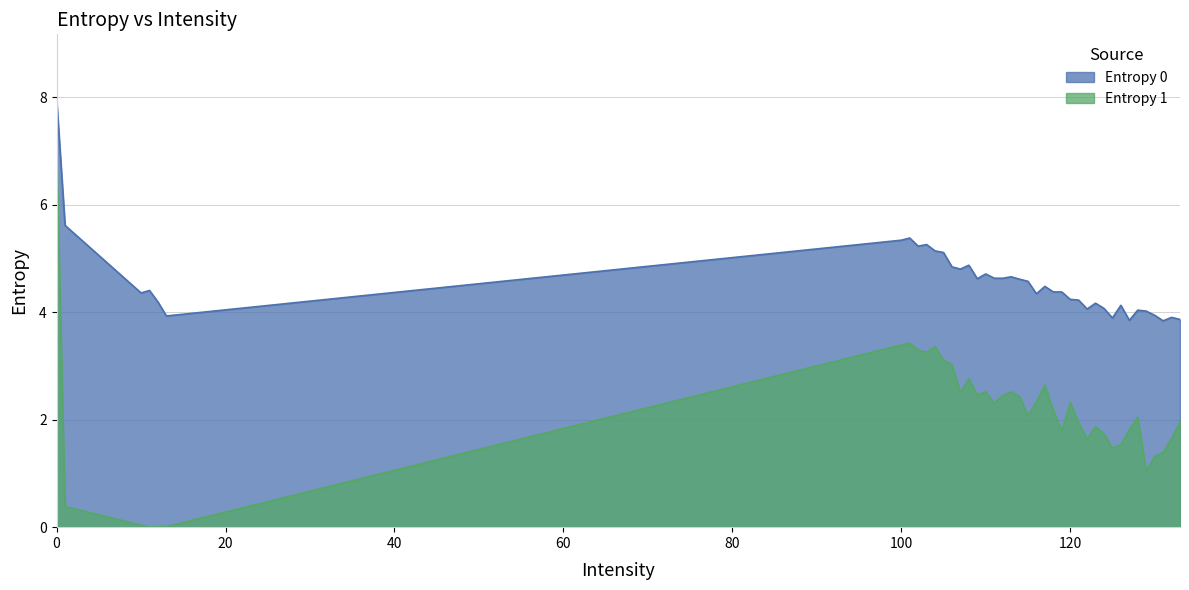

How many values in the Entropy 1 series are below 2?

18